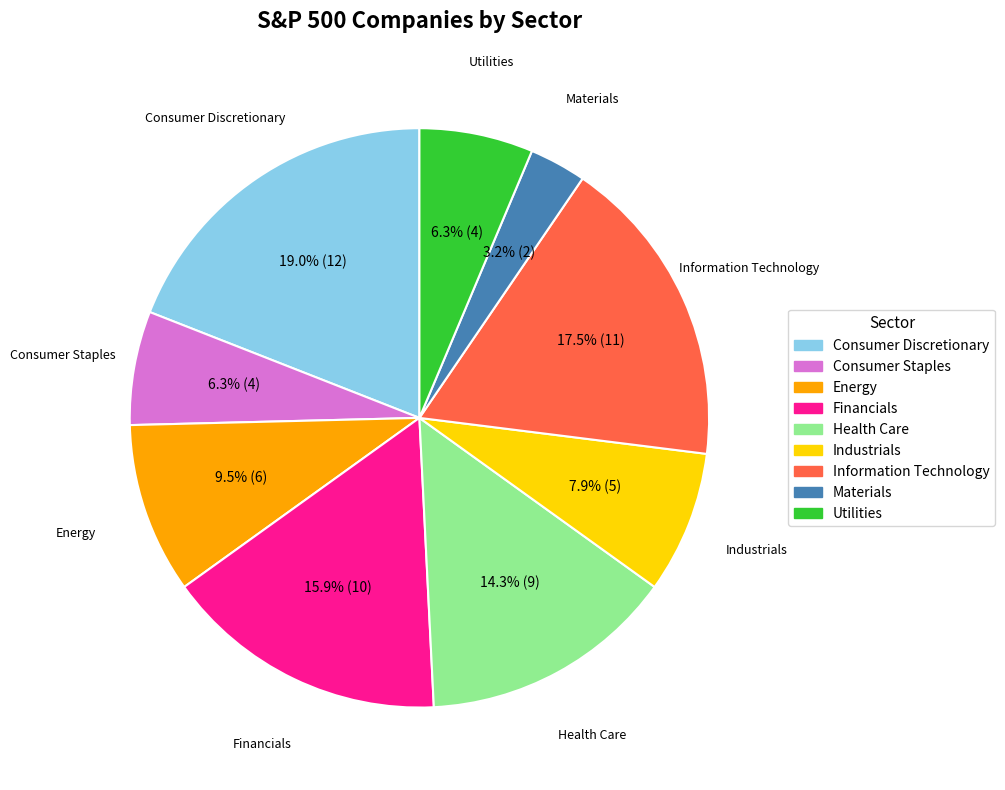

What is the ratio of the value at Utilities to the value at Consumer Discretionary?

0.3